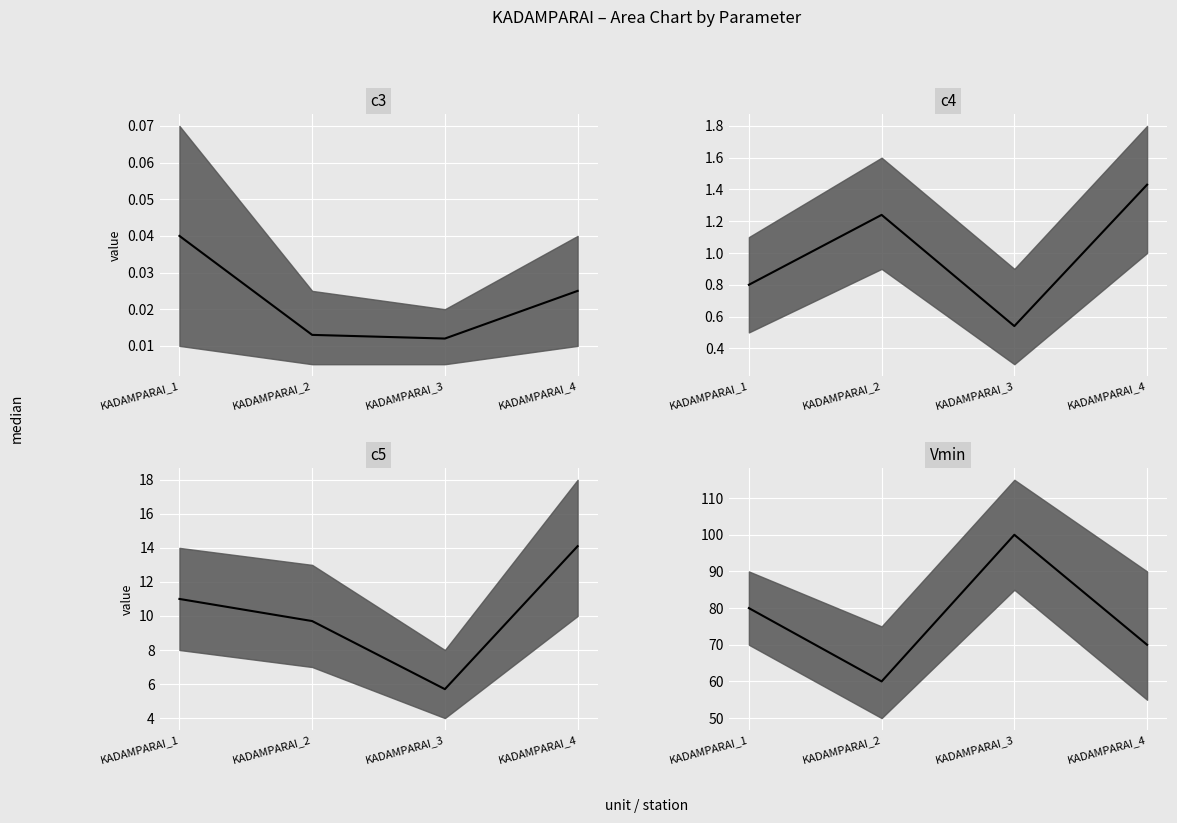

Reading left to right, transcribe all the data shown in this chart.

c3: 0.0	0.0	0.0	0.0
c4: 0.8	1.2	0.5	1.4
c5: 11.0	9.7	5.7	14.1
Vmin: 80.0	60.0	100.0	70.0